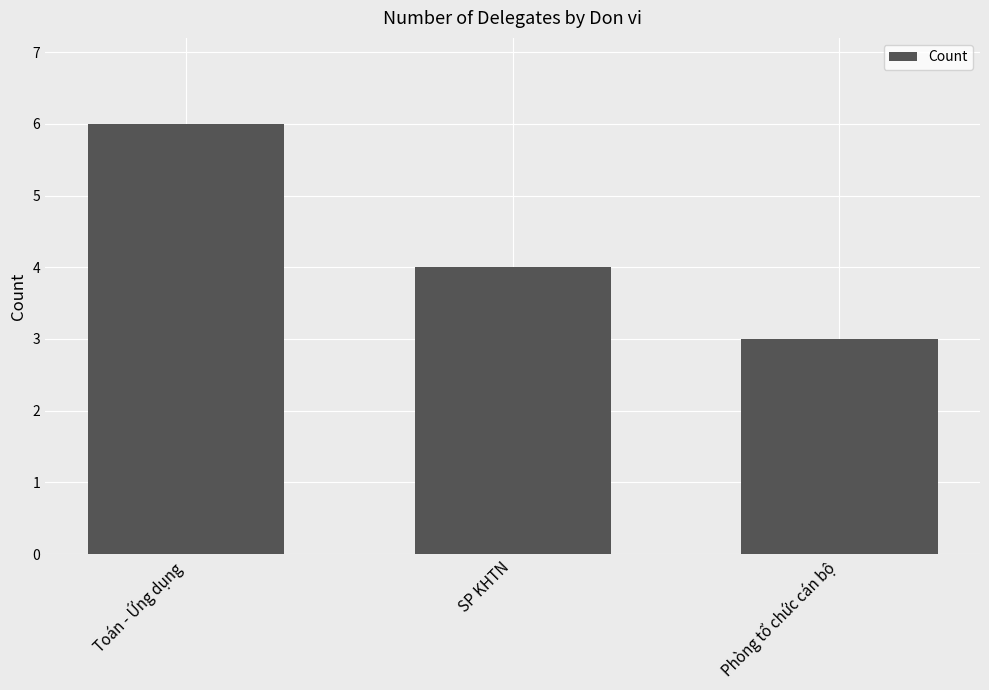

At which label does the data first exceed 4?

Toán - Ứng dụng